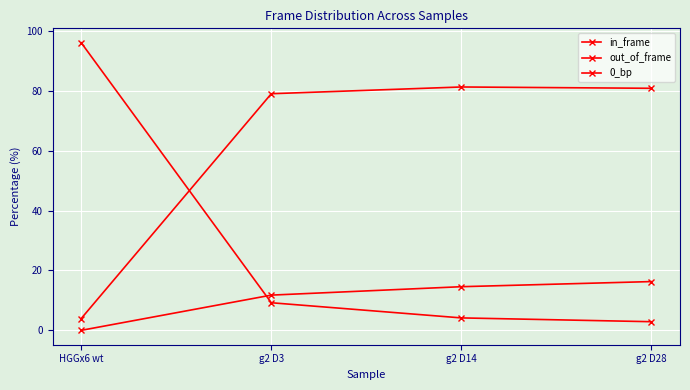

What is the label of the 4th point from the left?

g2 D28